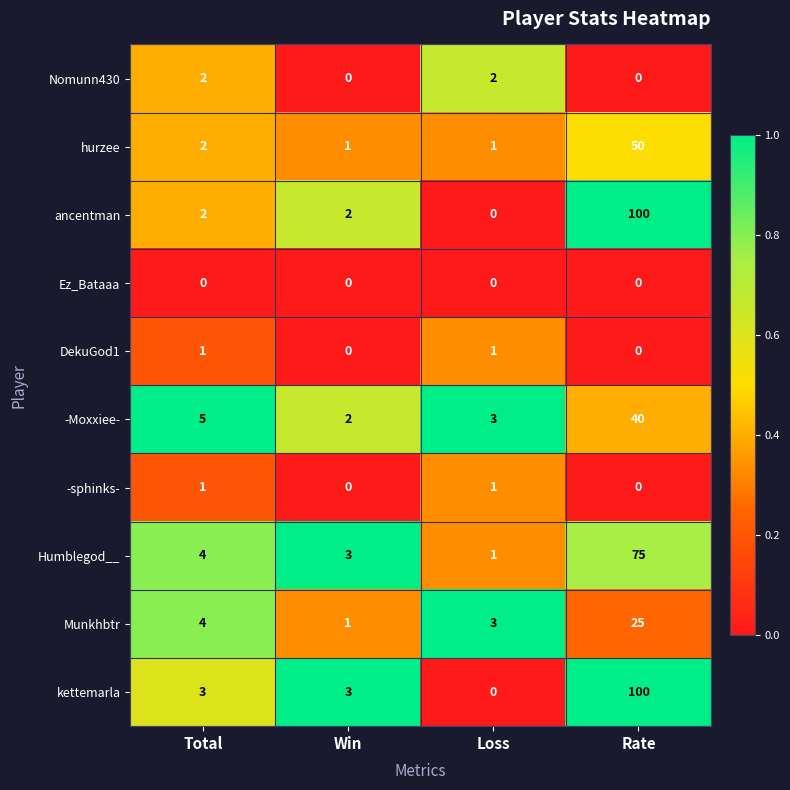

At how many categories does at least one series exceed 0?

4